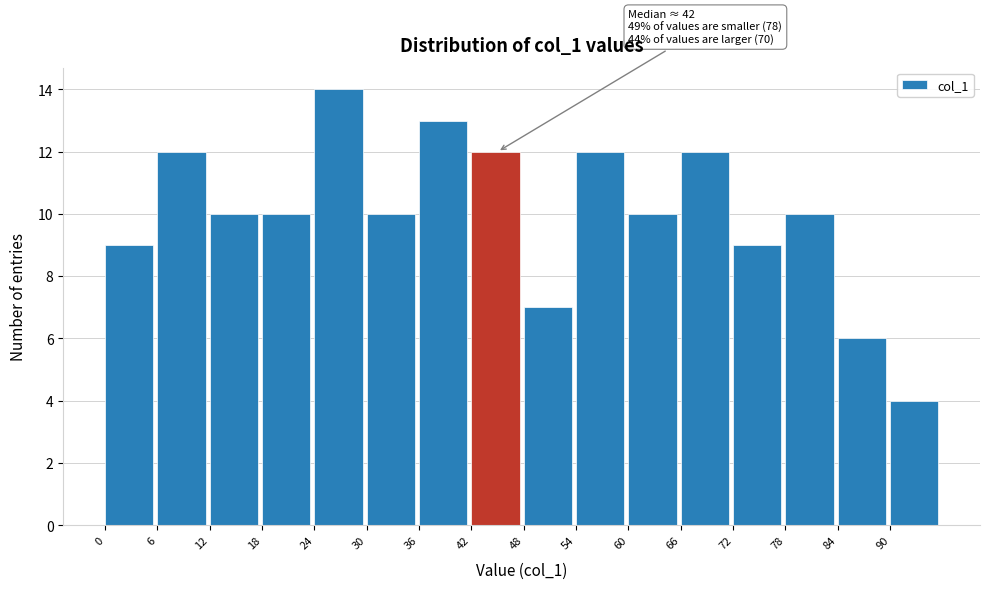

Which range on the x-axis has the tallest bar?

24 to 30